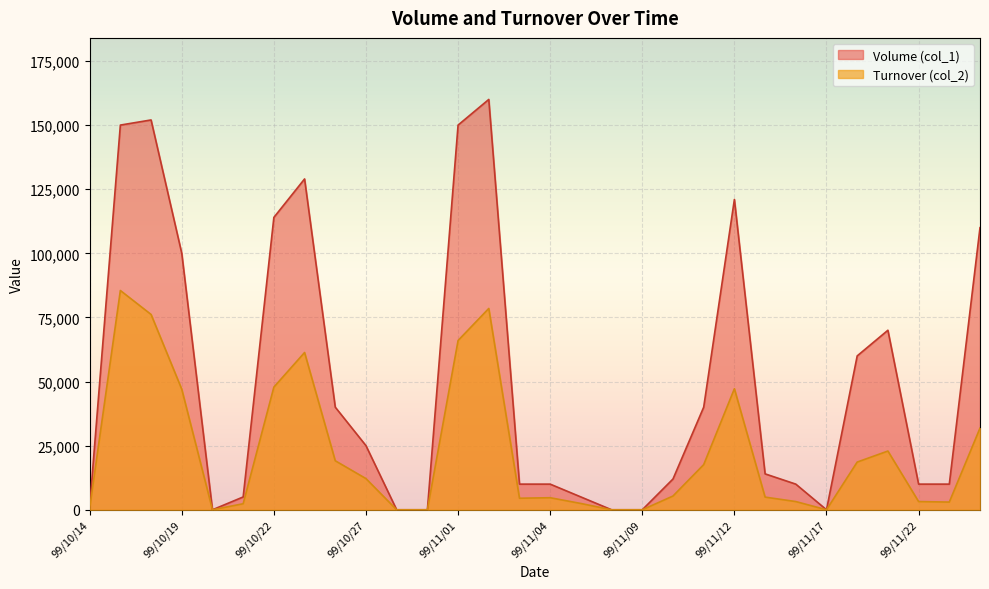

What position from the left is 99/11/04?

16